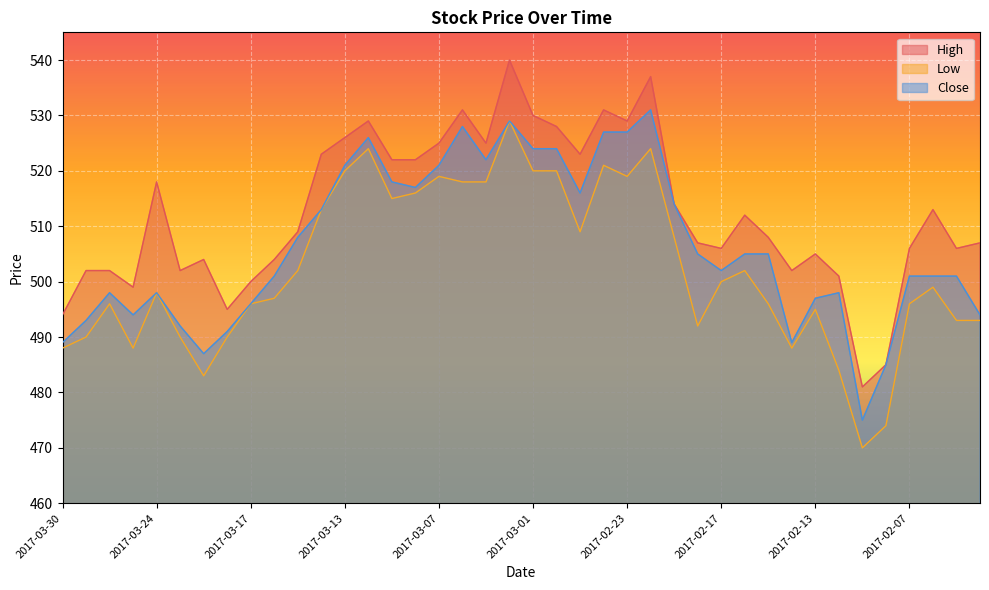

List the labels in order of Close value, largest first.

2017-02-22, 2017-03-02, 2017-03-06, 2017-02-24, 2017-02-23, 2017-03-10, 2017-03-01, 2017-02-28, 2017-03-03, 2017-03-13, 2017-03-07, 2017-03-09, 2017-03-08, 2017-02-27, 2017-02-21, 2017-03-14, 2017-03-15, 2017-02-20, 2017-02-16, 2017-02-15, 2017-02-17, 2017-03-16, 2017-02-07, 2017-02-06, 2017-02-03, 2017-03-28, 2017-03-24, 2017-02-10, 2017-02-13, 2017-03-17, 2017-03-27, 2017-02-02, 2017-03-29, 2017-03-23, 2017-03-21, 2017-03-30, 2017-02-14, 2017-03-22, 2017-02-08, 2017-02-09